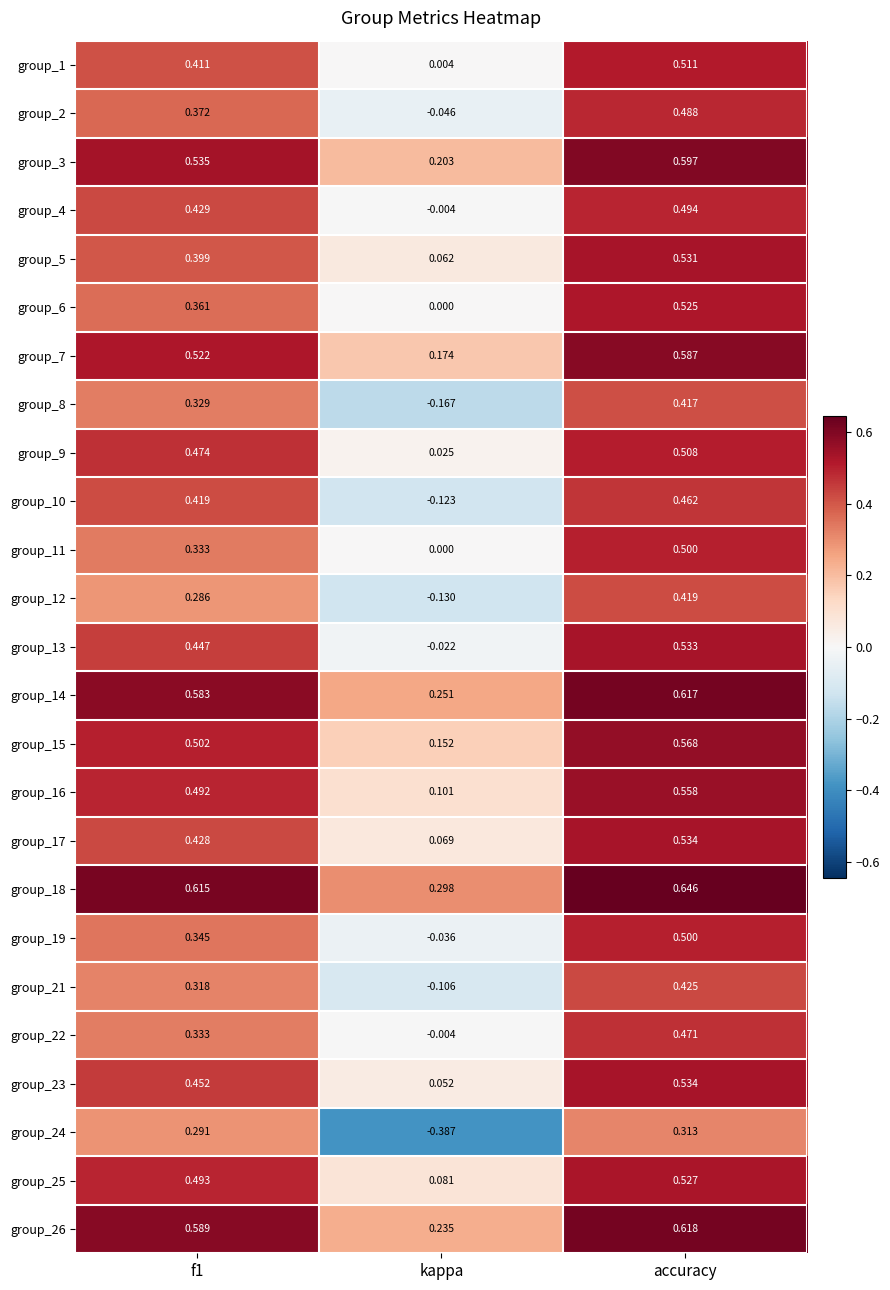

At which category is the sum across all series the highest?

accuracy